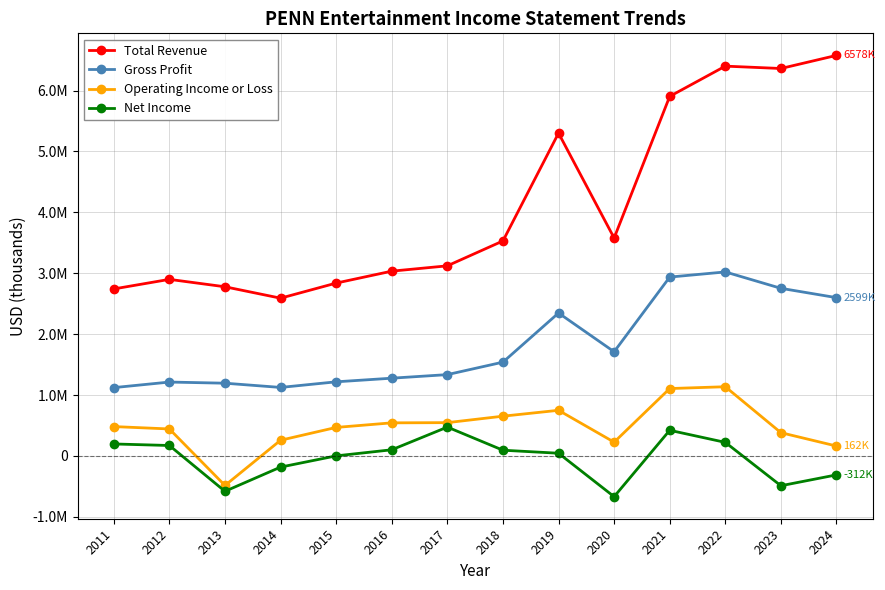

Does the chart have visible grid lines?

Yes